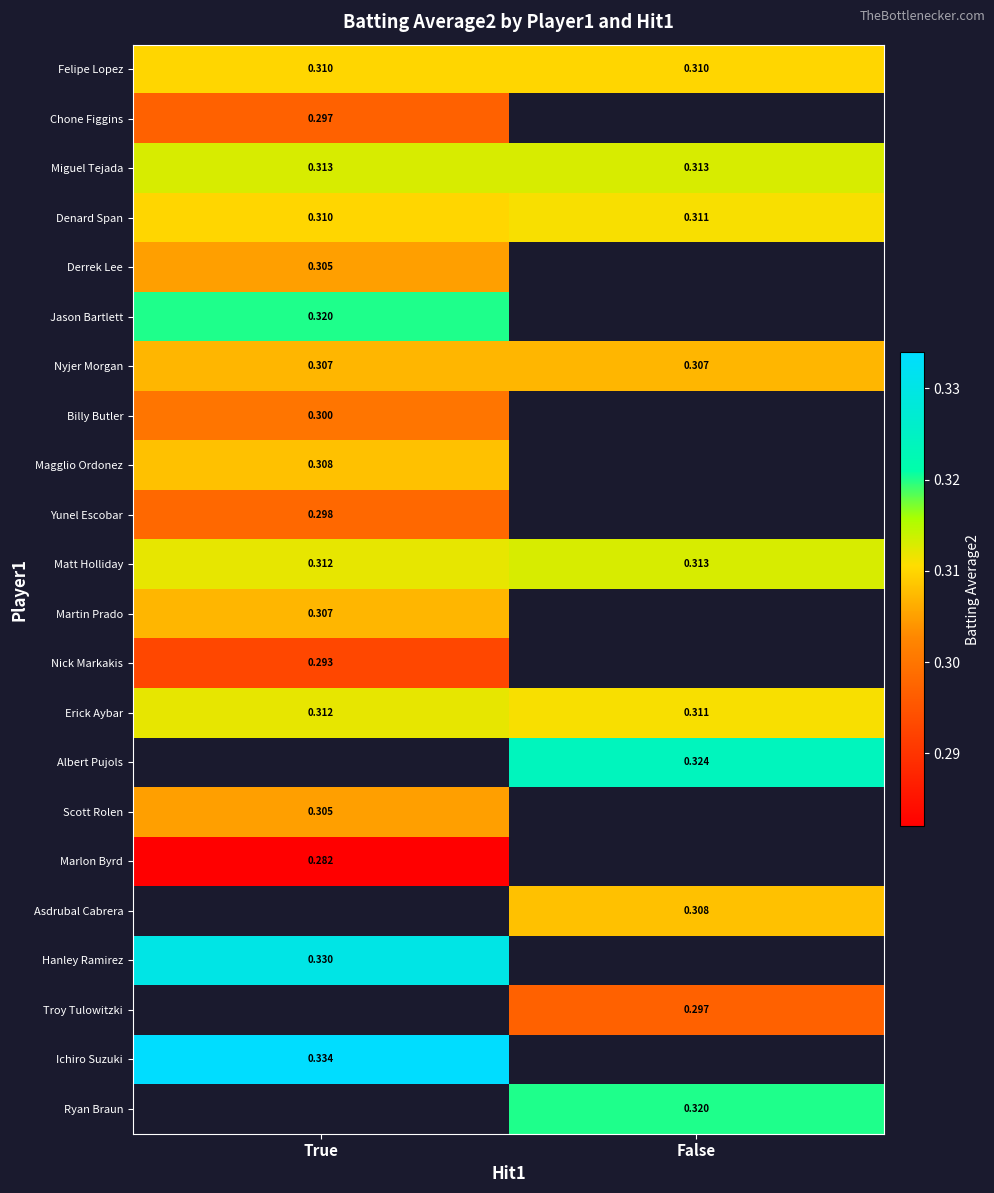

What is the highest value of the Hanley Ramirez series?

0.3